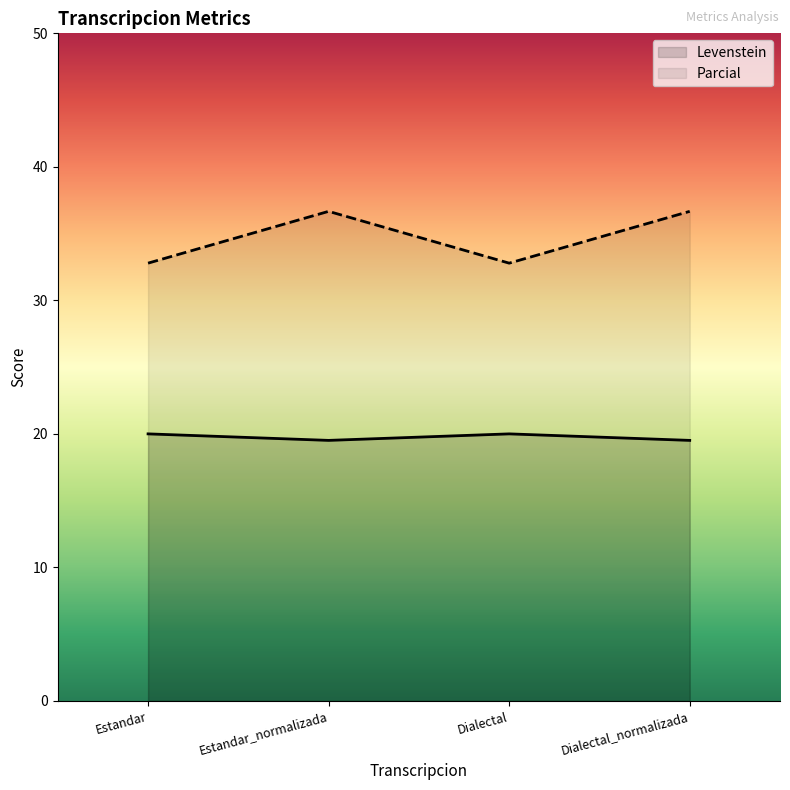

What are all the series names shown in the legend?

Levenstein, Parcial